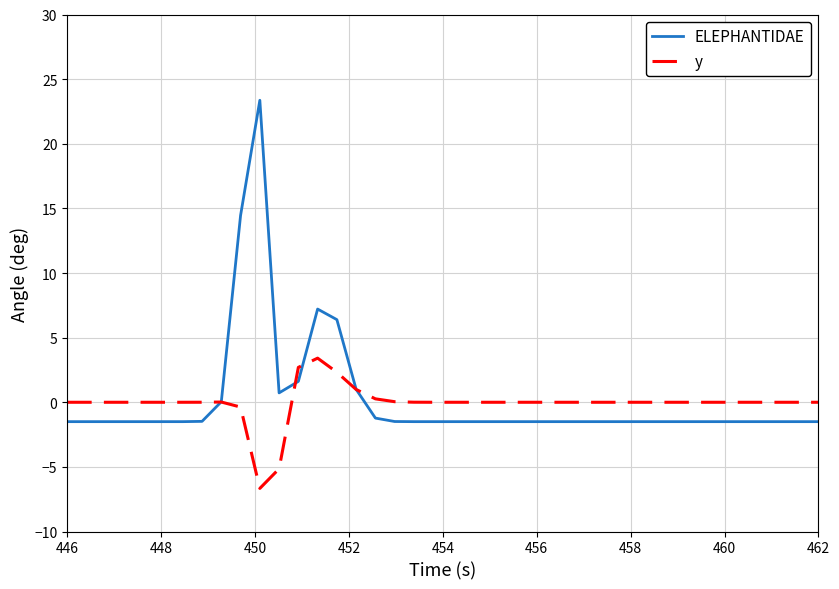

What is the highest value of the y series?

3.4